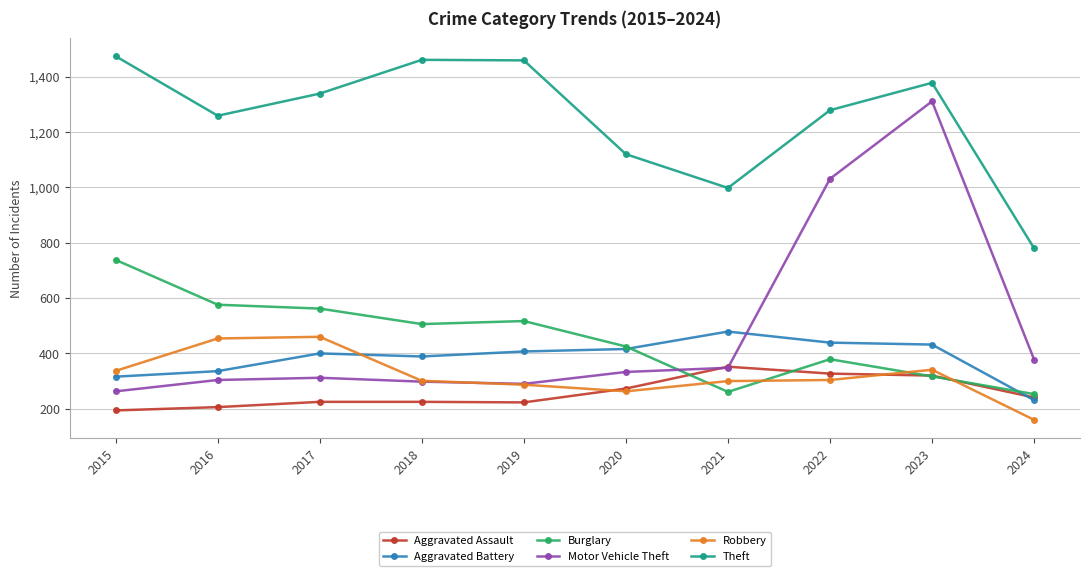

What is the maximum value for Aggravated Assault?

352